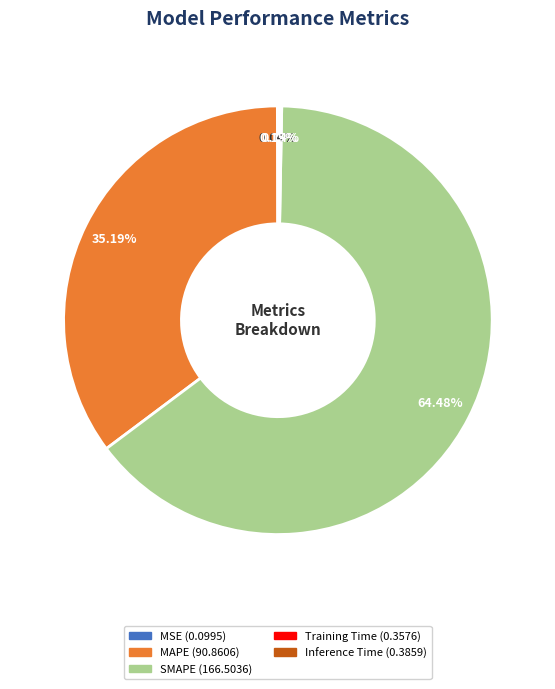

Which category accounts for the majority?

SMAPE